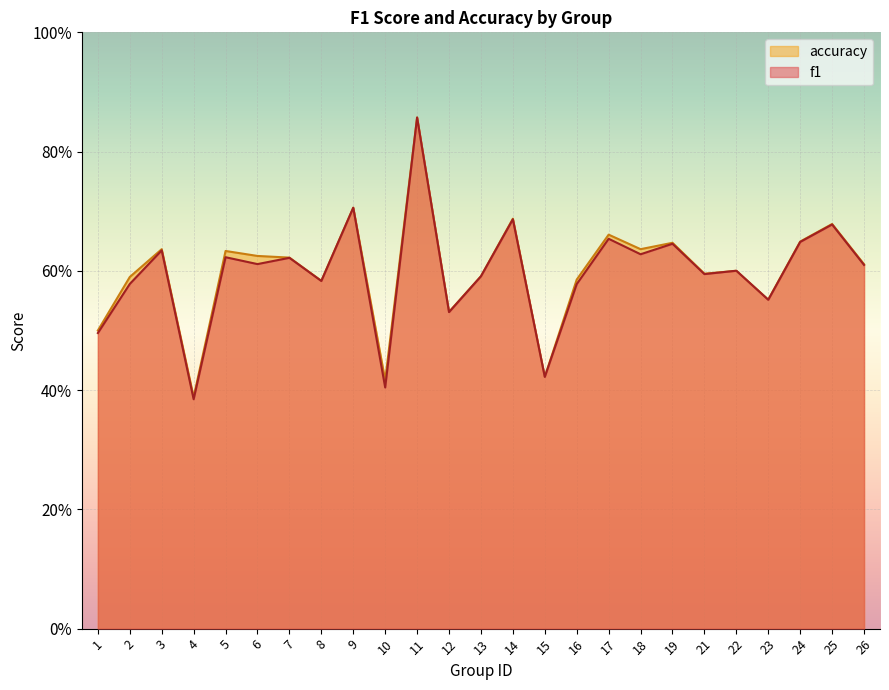

Which has a higher value, 8 or 15?

8